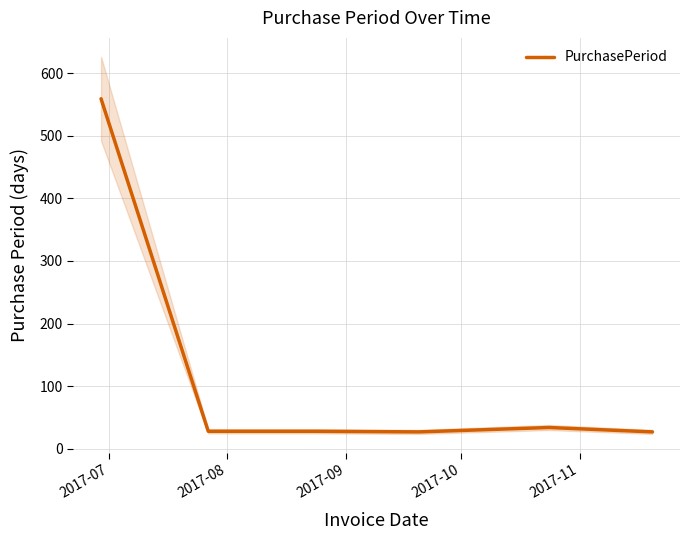

How many values exceed 28?

2